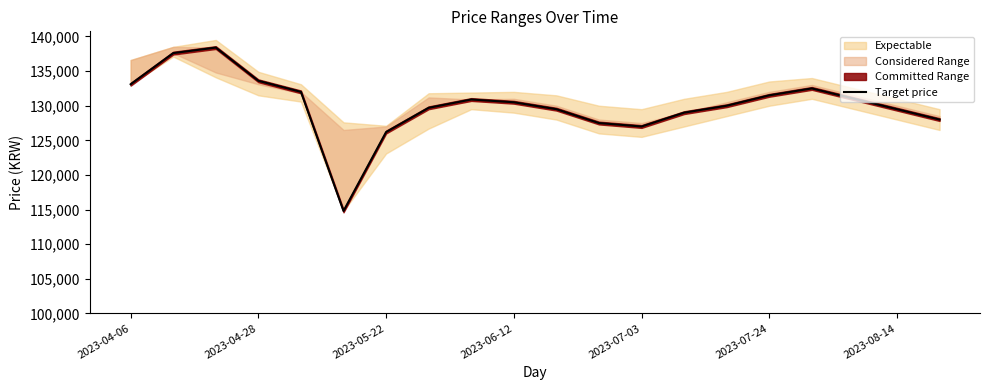

The chart shows a value of 34128 at 17. True or false?

False